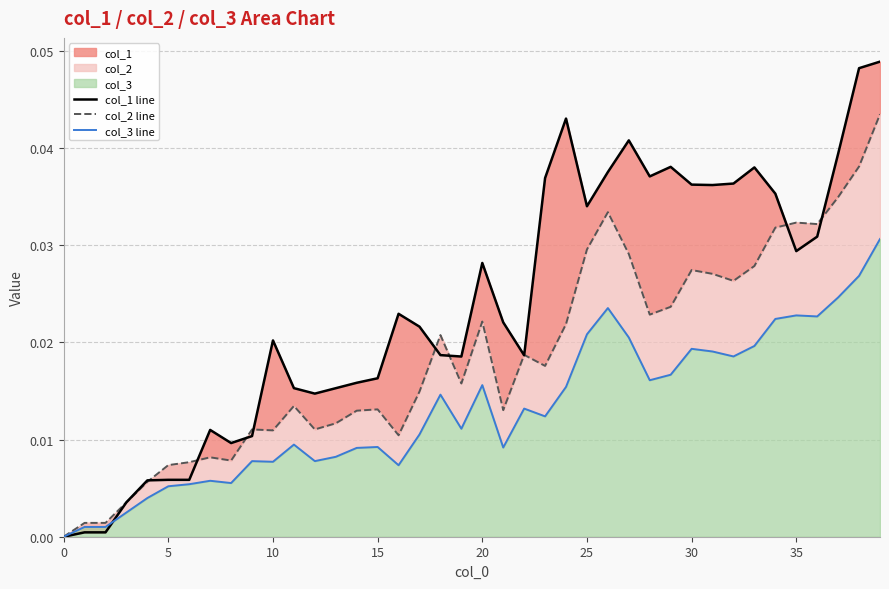

What is the total value across all series at 33?

0.1